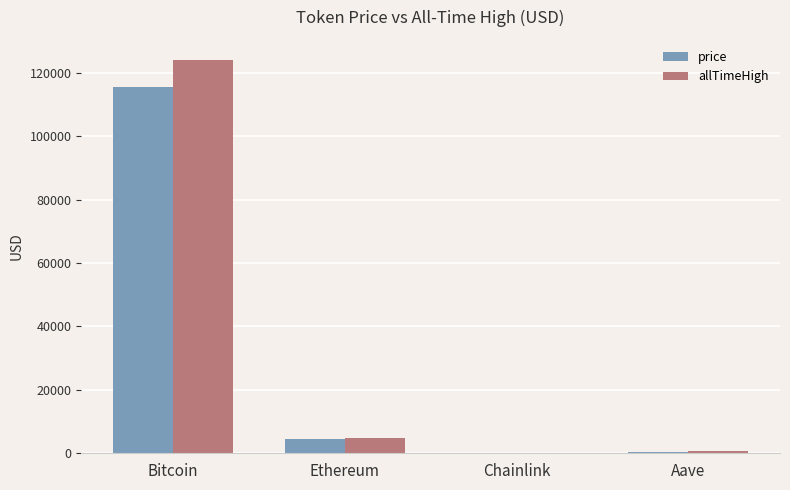

Is it true that price equals 115451.0 at Bitcoin?

True